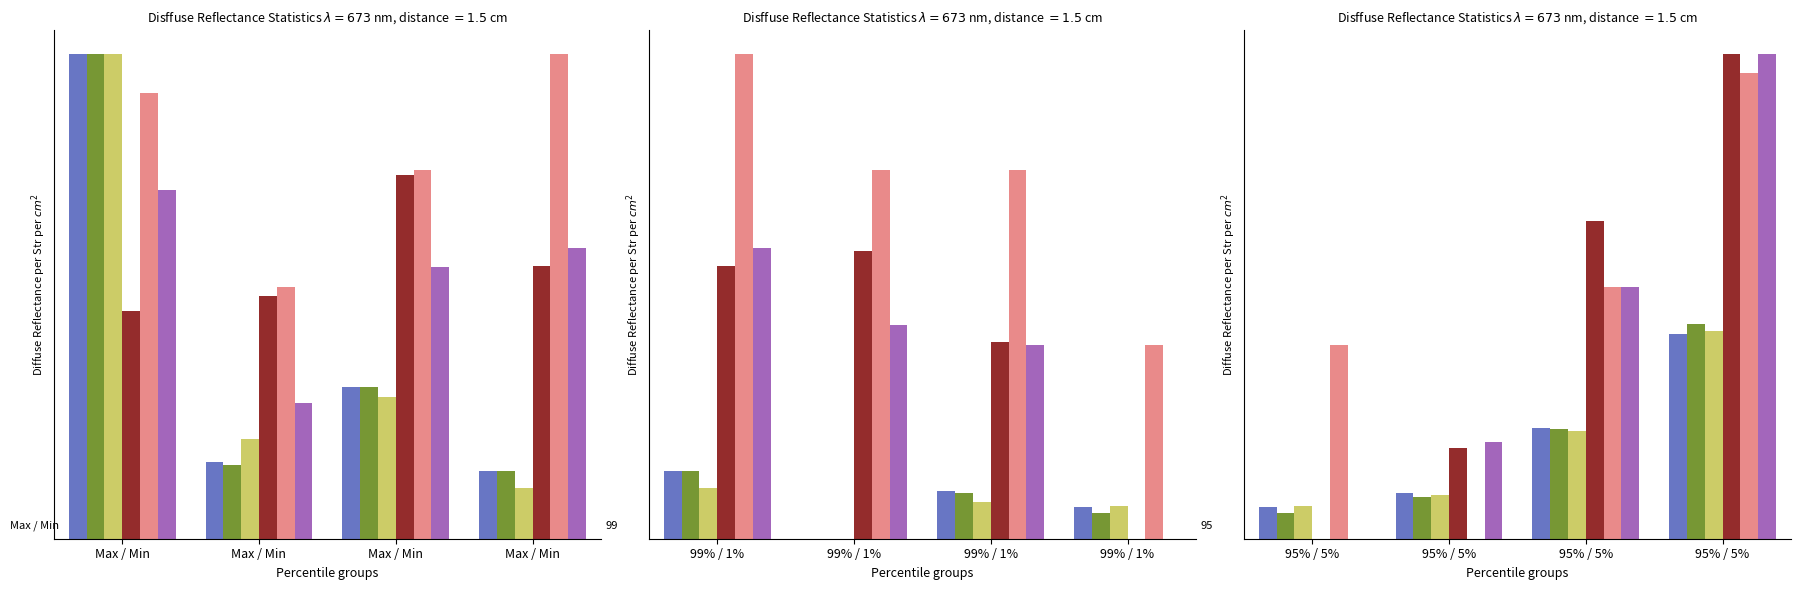

The value of OP at 95% / 5% is 0.5. True or false?

True